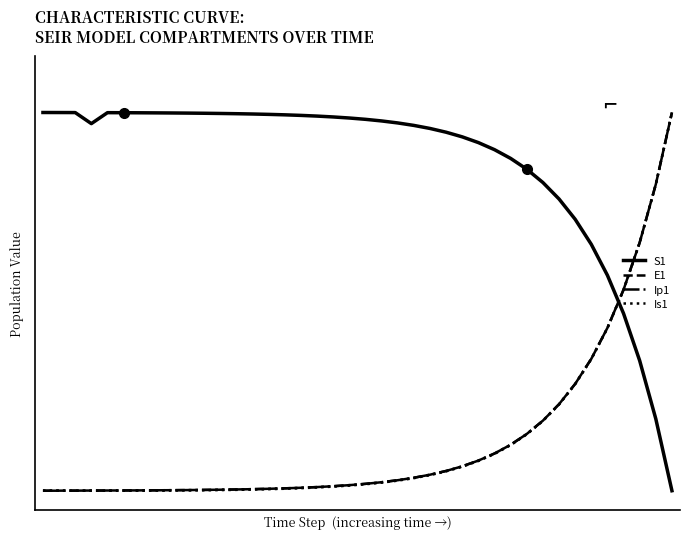

Reading left to right, what are all the values shown in this chart?

S1: 1.0	1.0	1.0	1.0	1.0	1.0	1.0	1.0	1.0	1.0	1.0	1.0	1.0	1.0	1.0	1.0	1.0	1.0	1.0	1.0	1.0	1.0	1.0	1.0	1.0	0.9	0.9	0.9	0.9	0.9	0.9	0.8	0.8	0.7	0.7	0.6	0.5	0.3	0.2	0.0
E1: 0.0	0.0	0.0	0.0	0.0	0.0	0.0	0.0	0.0	0.0	0.0	0.0	0.0	0.0	0.0	0.0	0.0	0.0	0.0	0.0	0.0	0.0	0.0	0.0	0.0	0.1	0.1	0.1	0.1	0.1	0.2	0.2	0.2	0.3	0.3	0.4	0.5	0.7	0.8	1.0
Ip1: 0.0	0.0	0.0	0.0	0.0	0.0	0.0	0.0	0.0	0.0	0.0	0.0	0.0	0.0	0.0	0.0	0.0	0.0	0.0	0.0	0.0	0.0	0.0	0.0	0.0	0.1	0.1	0.1	0.1	0.1	0.2	0.2	0.2	0.3	0.3	0.4	0.5	0.7	0.8	1.0
Is1: 0.0	0.0	0.0	0.0	0.0	0.0	0.0	0.0	0.0	0.0	0.0	0.0	0.0	0.0	0.0	0.0	0.0	0.0	0.0	0.0	0.0	0.0	0.0	0.0	0.0	0.1	0.1	0.1	0.1	0.1	0.1	0.2	0.2	0.3	0.3	0.4	0.5	0.7	0.8	1.0